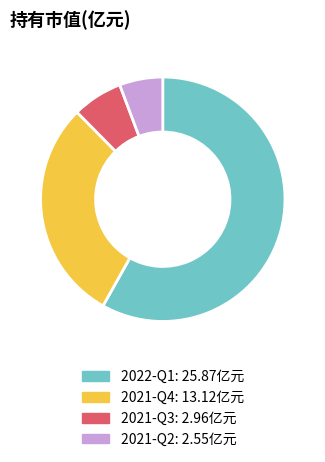

Rank the categories by value from highest to lowest.

2022-Q1, 2021-Q4, 2021-Q3, 2021-Q2